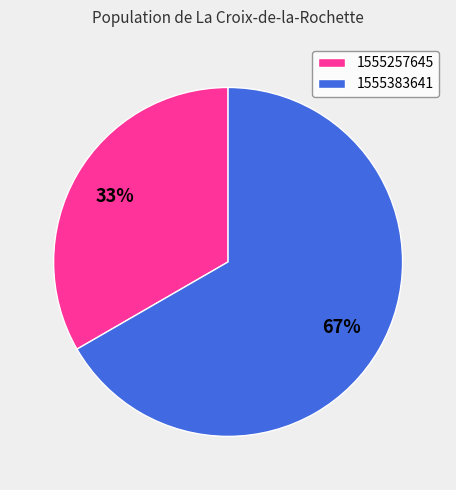

True or false: 1555383641 accounts for 67% of the total.

True